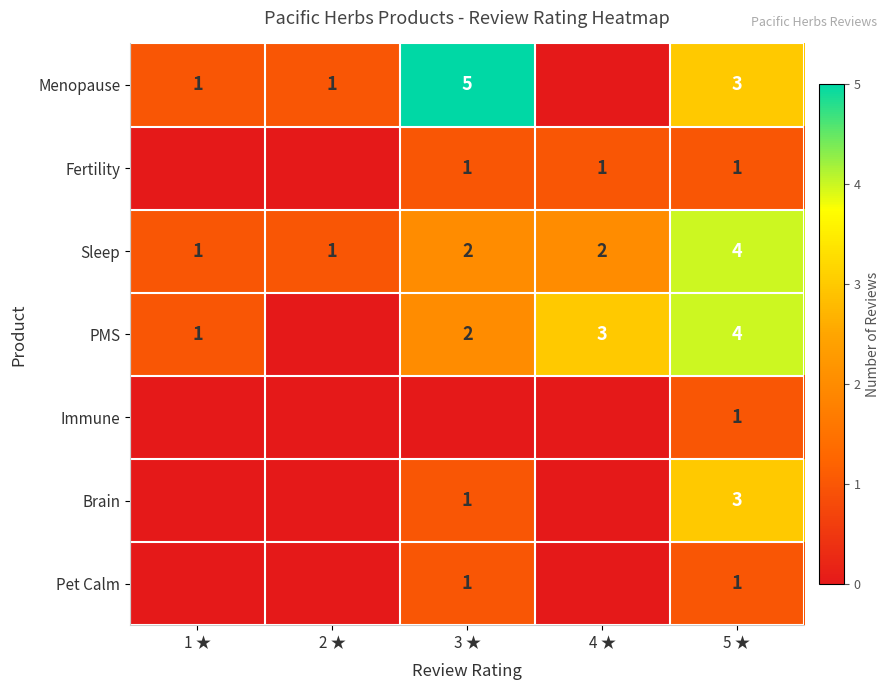

How many values in the Sleep series are below 2?

2